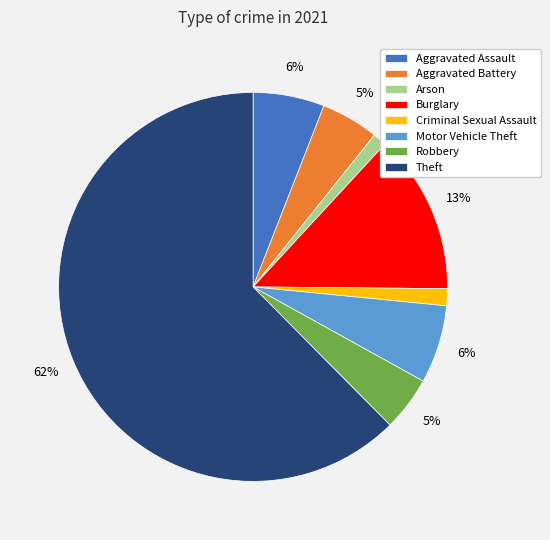

Do Criminal Sexual Assault and Motor Vehicle Theft together represent more than half of the pie?

No